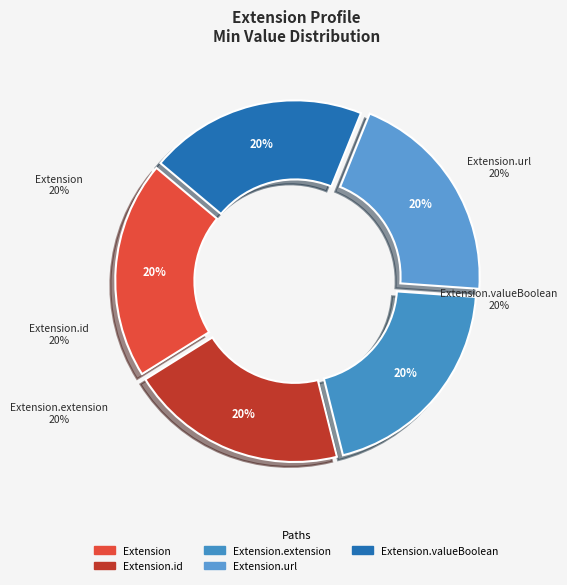

What is the smallest slice in the pie chart?

Extension